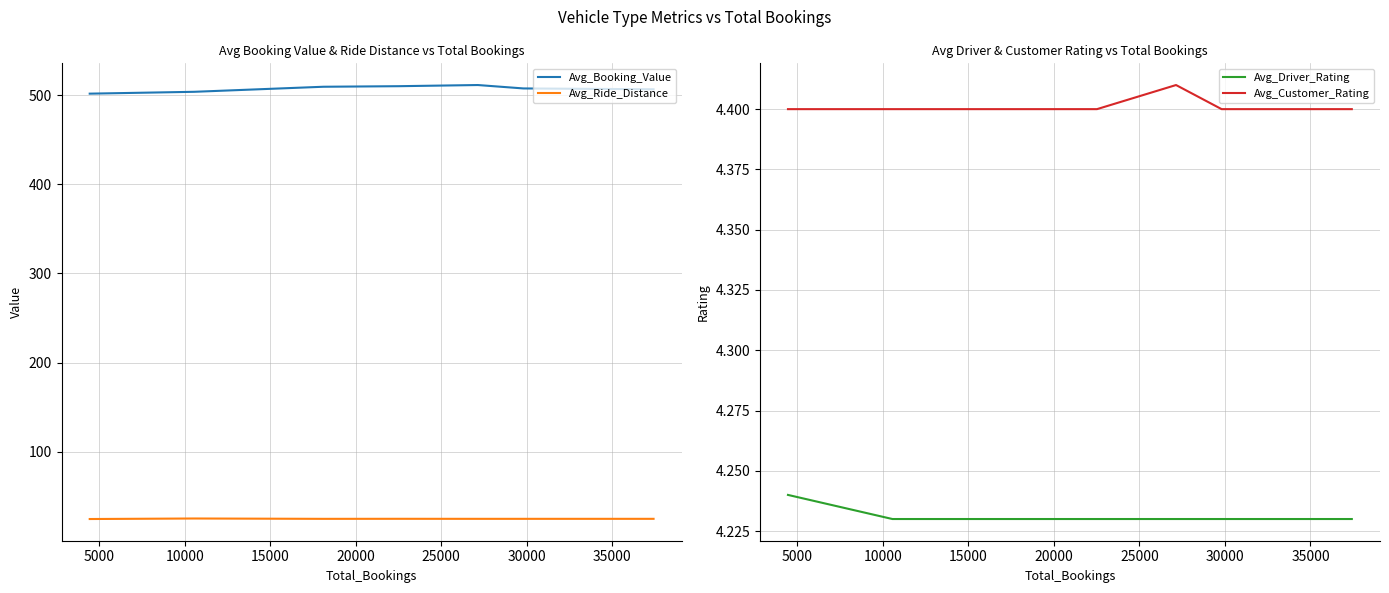

What is the value of the Avg_Driver_Rating point at the 5th from the left?

4.2